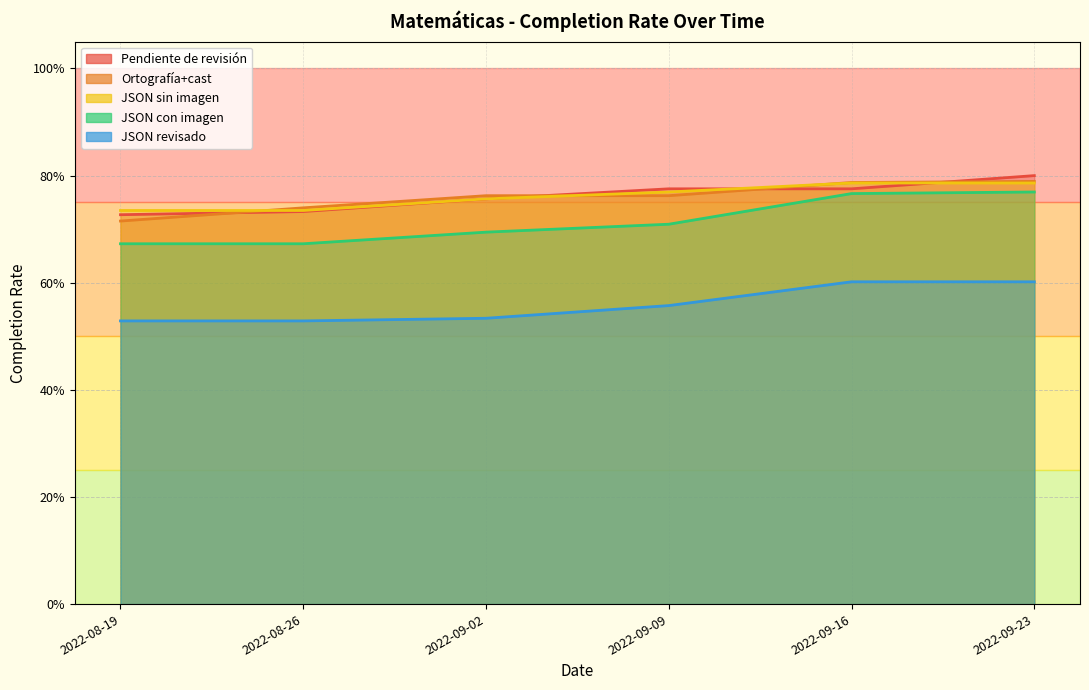

At how many categories does at least one series exceed 0?

6